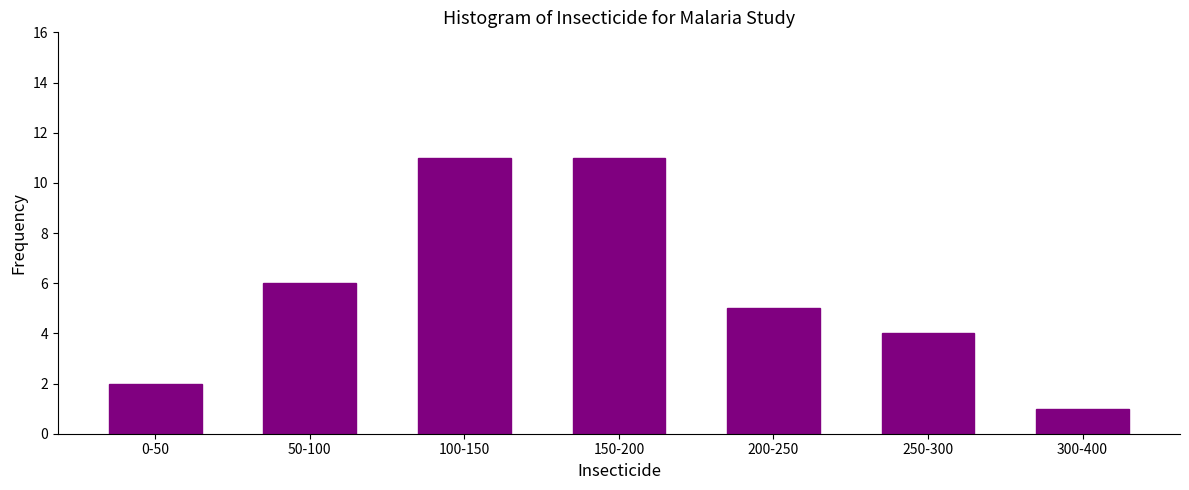

Reading left to right, what are all the values shown in this chart?

2	6	11	11	5	4	1